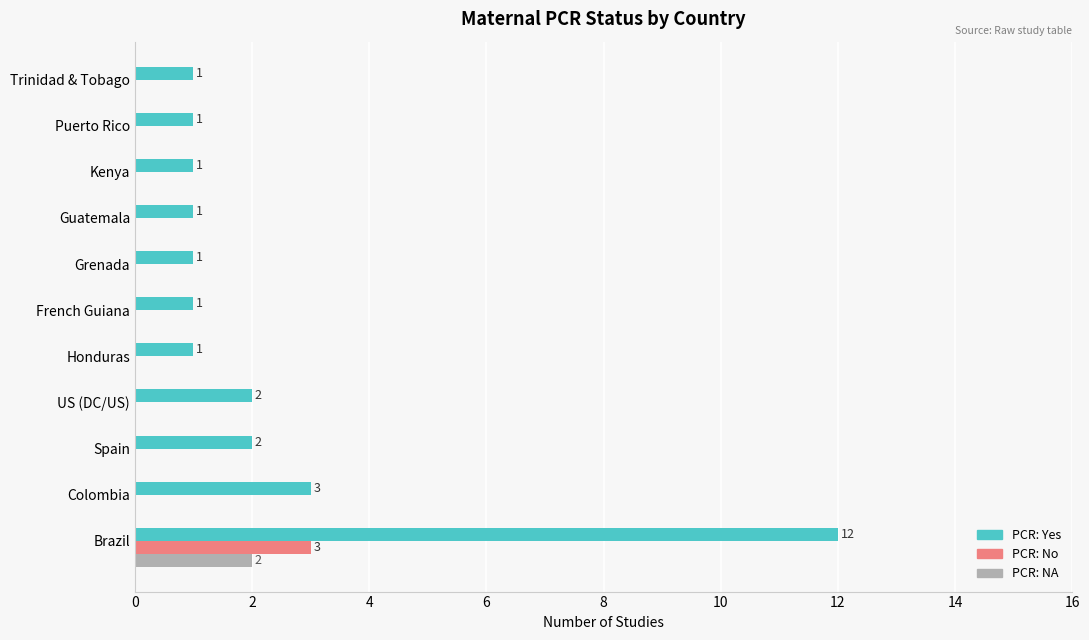

At which category is the sum across all series the highest?

Brazil